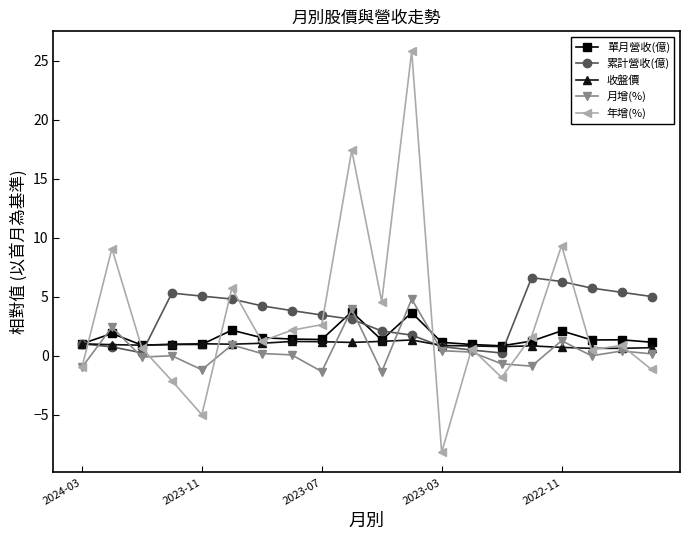

True or false: 單月營收(億) has more than 0 interior local peaks.

True